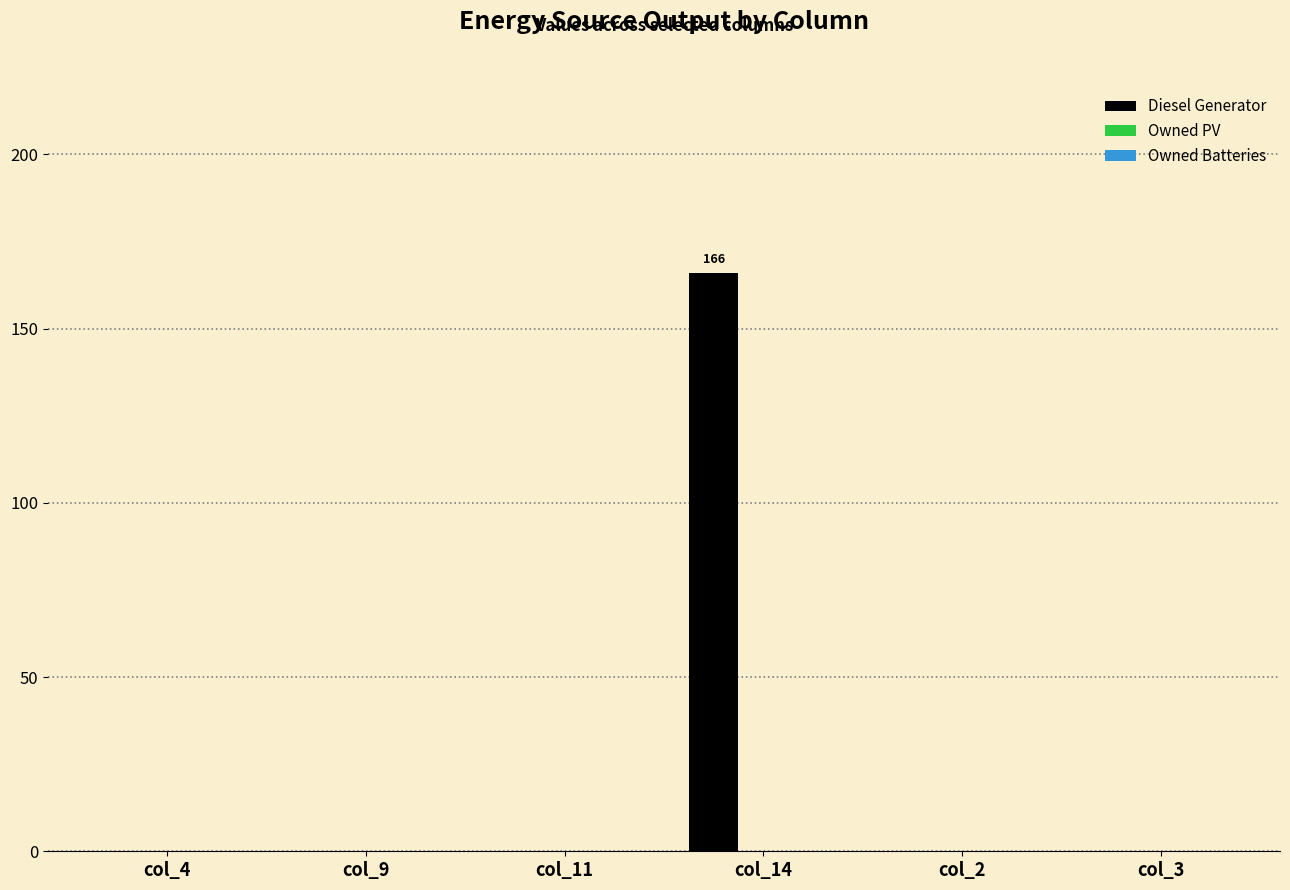

Reading right to left, transcribe all the data shown in this chart.

col_3=0	col_2=0	col_14=166	col_11=0	col_9=0	col_4=0